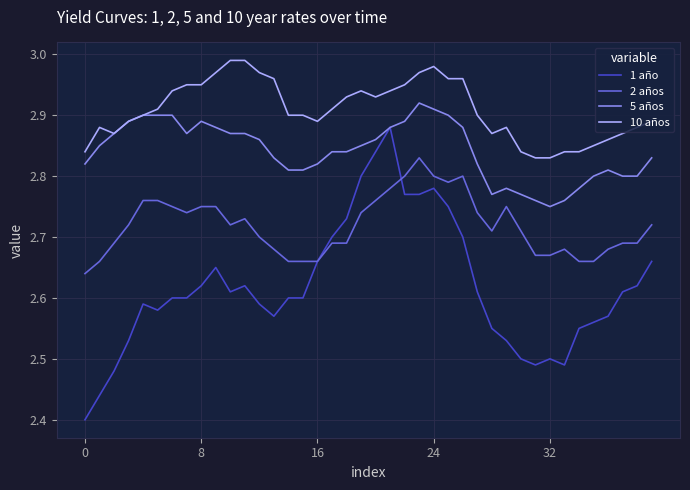

Which series has the widest spread of values?

1 año